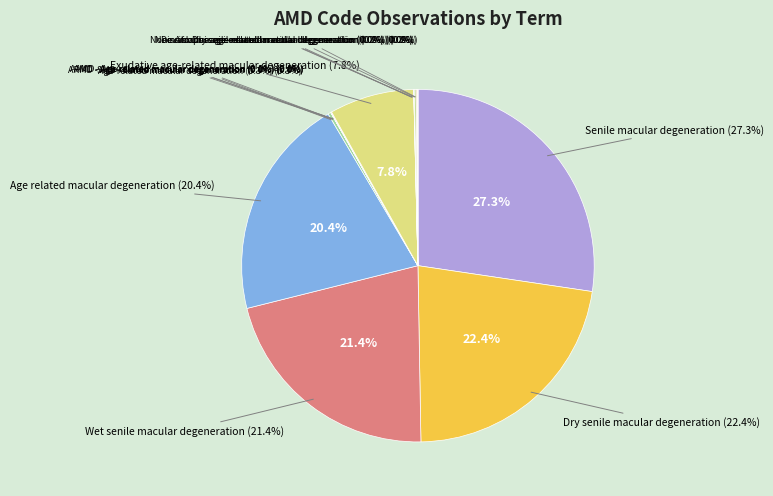

To the nearest percent, what portion does Exudative age-related macular degeneration represent?

8%